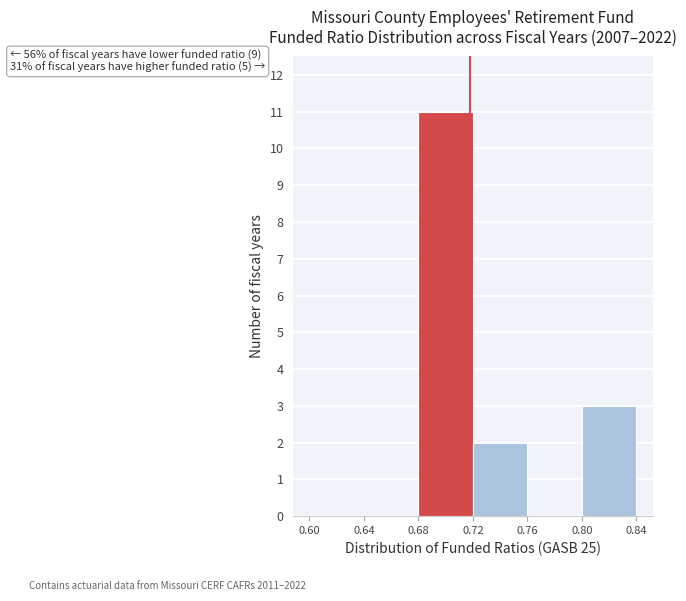

Over which range of the x-axis is the bar tallest?

0.68 to 0.72